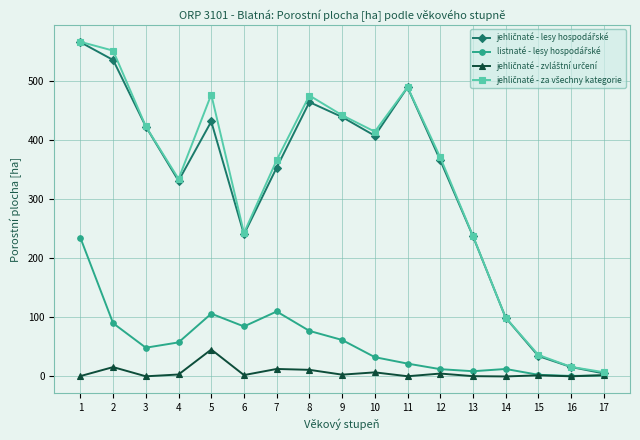

What is the greatest value displayed?

565.8